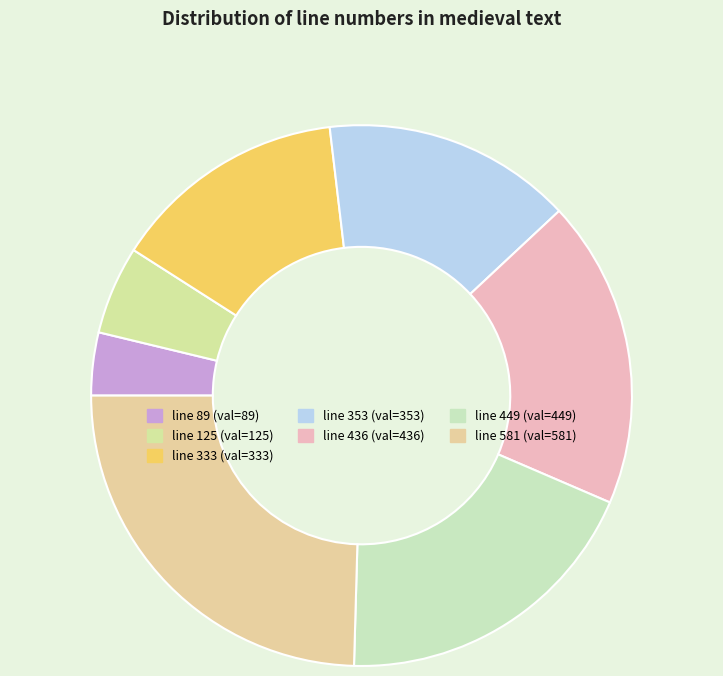

Between line 333 and line 89, which is larger?

line 333